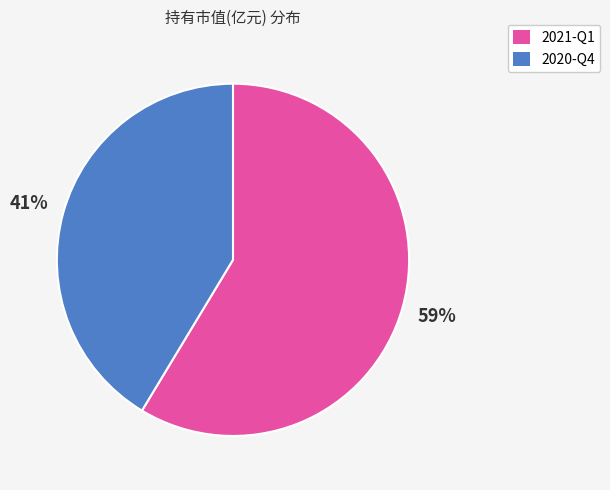

Combined, do 2020-Q4 and 2021-Q1 account for over 50%?

Yes